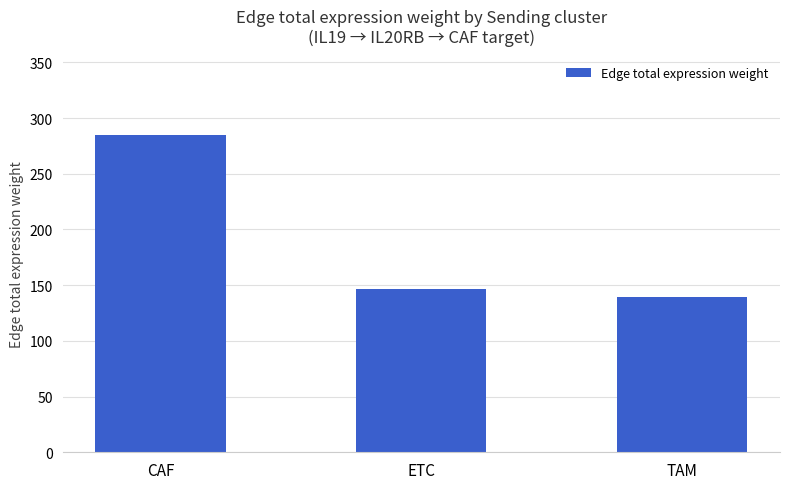

List the labels in order of value, largest first.

CAF, ETC, TAM